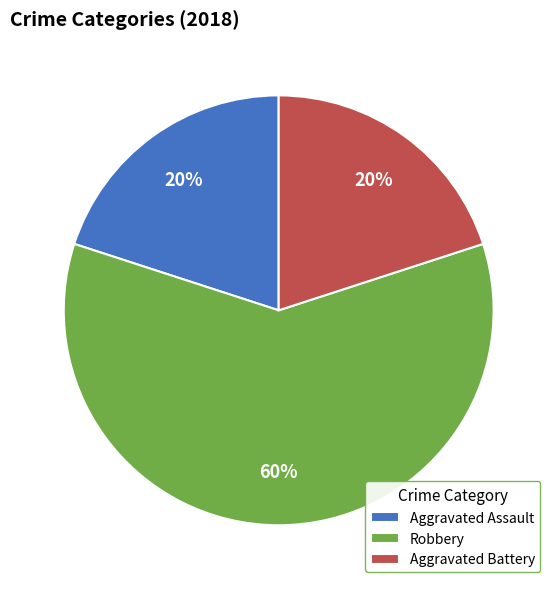

Is there a majority slice in this chart?

Yes